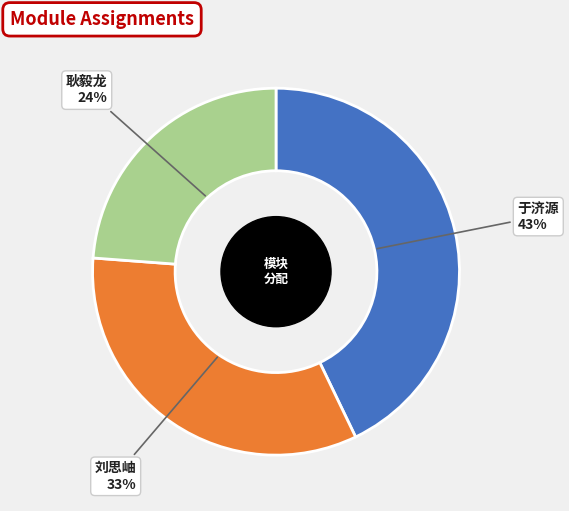

Is there a majority slice in this chart?

No